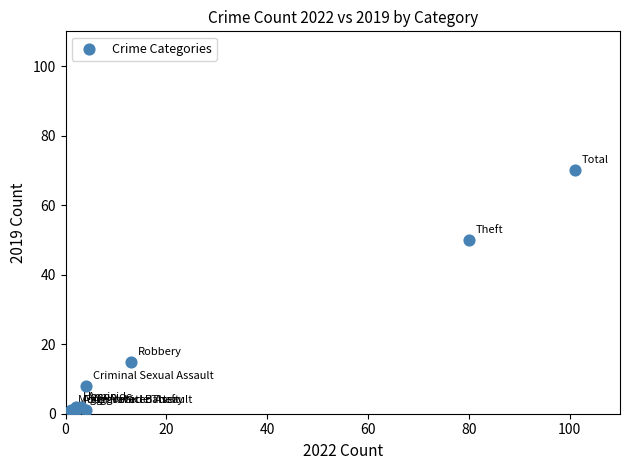

What Y value in the scatter plot is closest to 35?

50